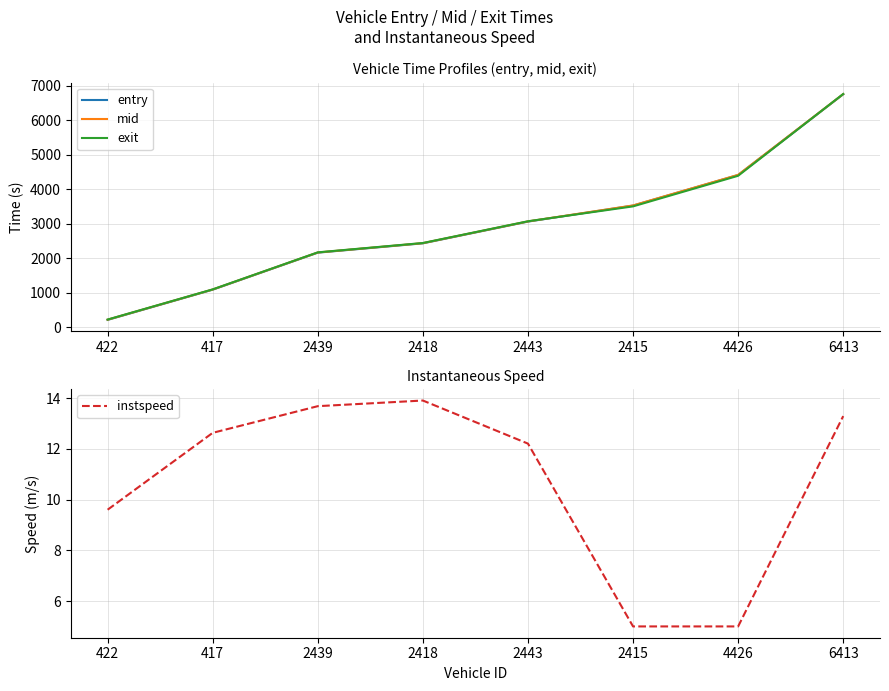

Where is the first local maximum for instspeed?

2418